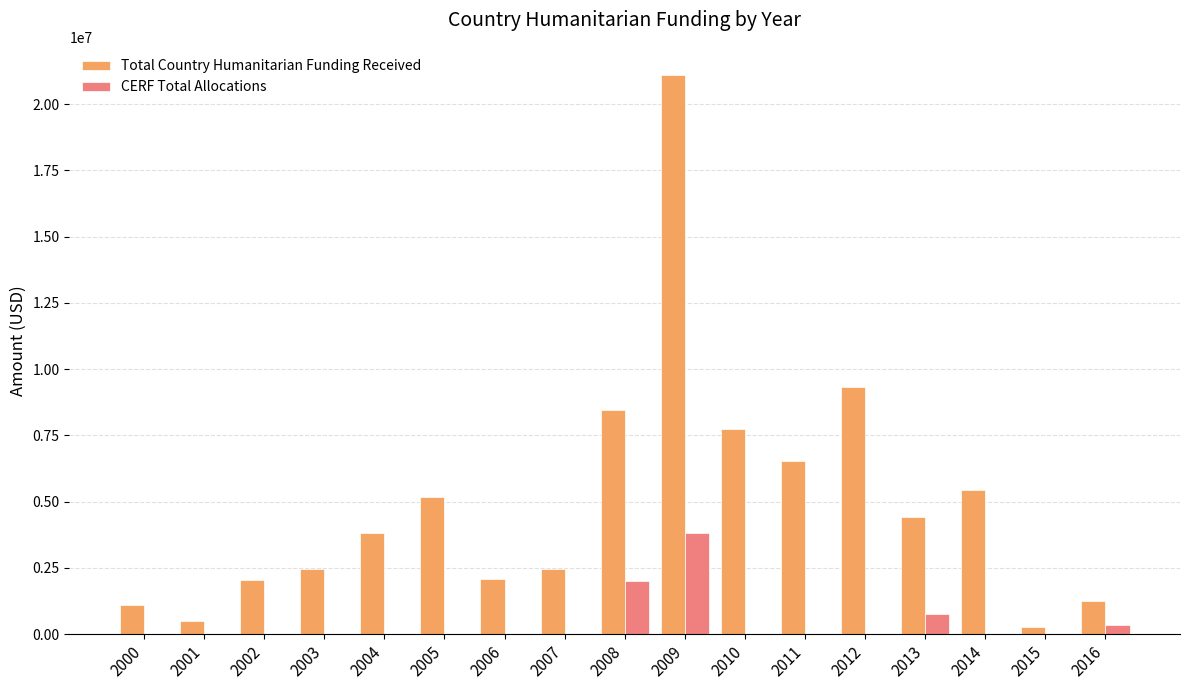

The value of Total Country Humanitarian Funding Received at 2000 is 350055. True or false?

False